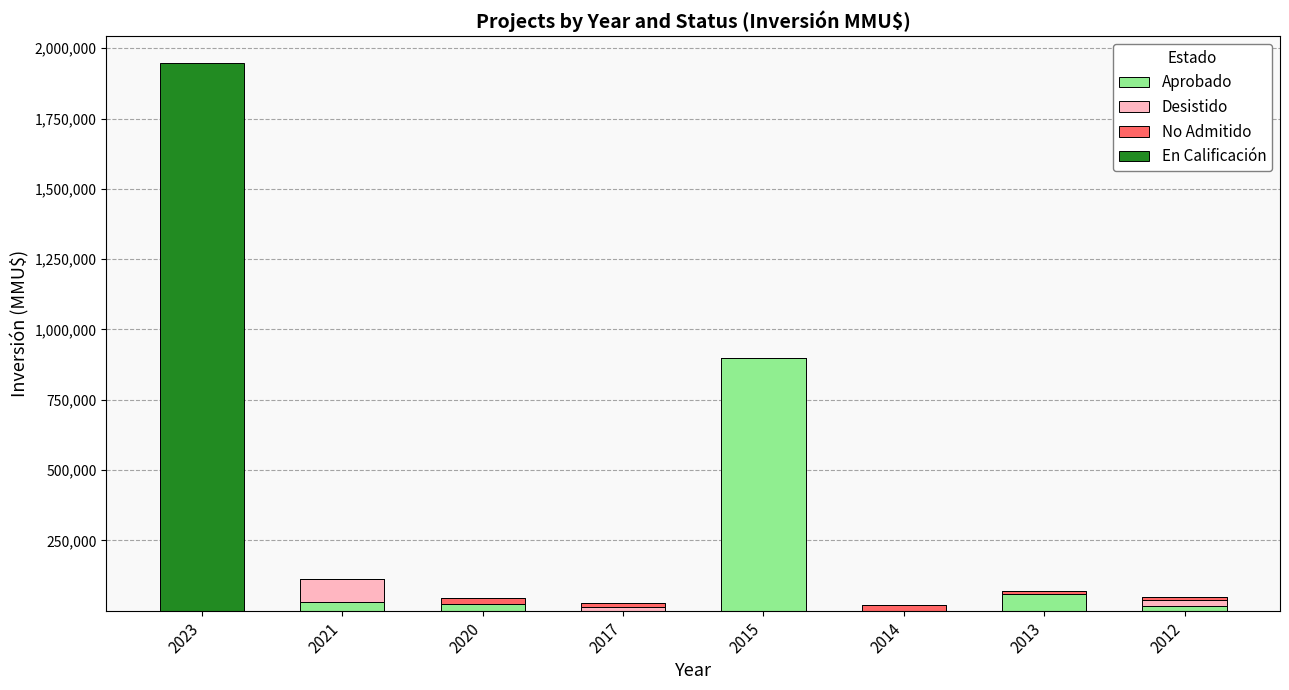

What is the difference between the Aprobado values at 2023 and 2012?

16506